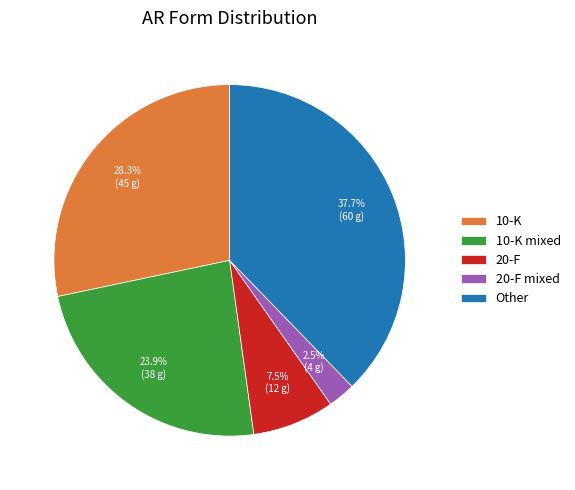

To the nearest percent, what is the difference between the largest and smallest slice percentages?

35%